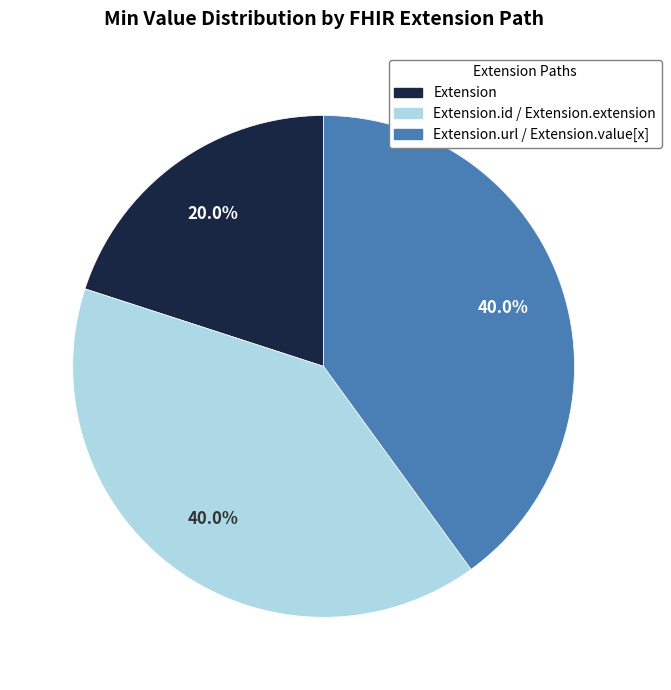

Is there a majority slice in this chart?

No